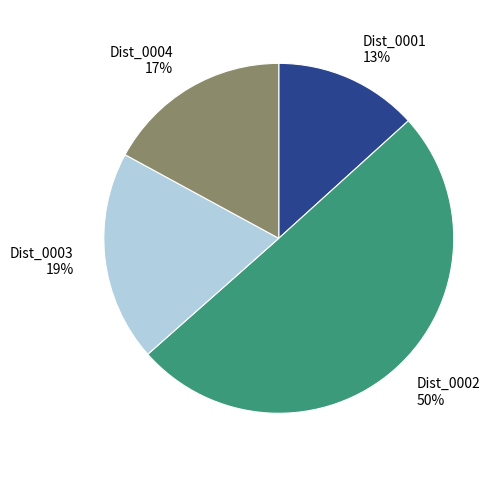

Which slice is the largest?

Dist_0002